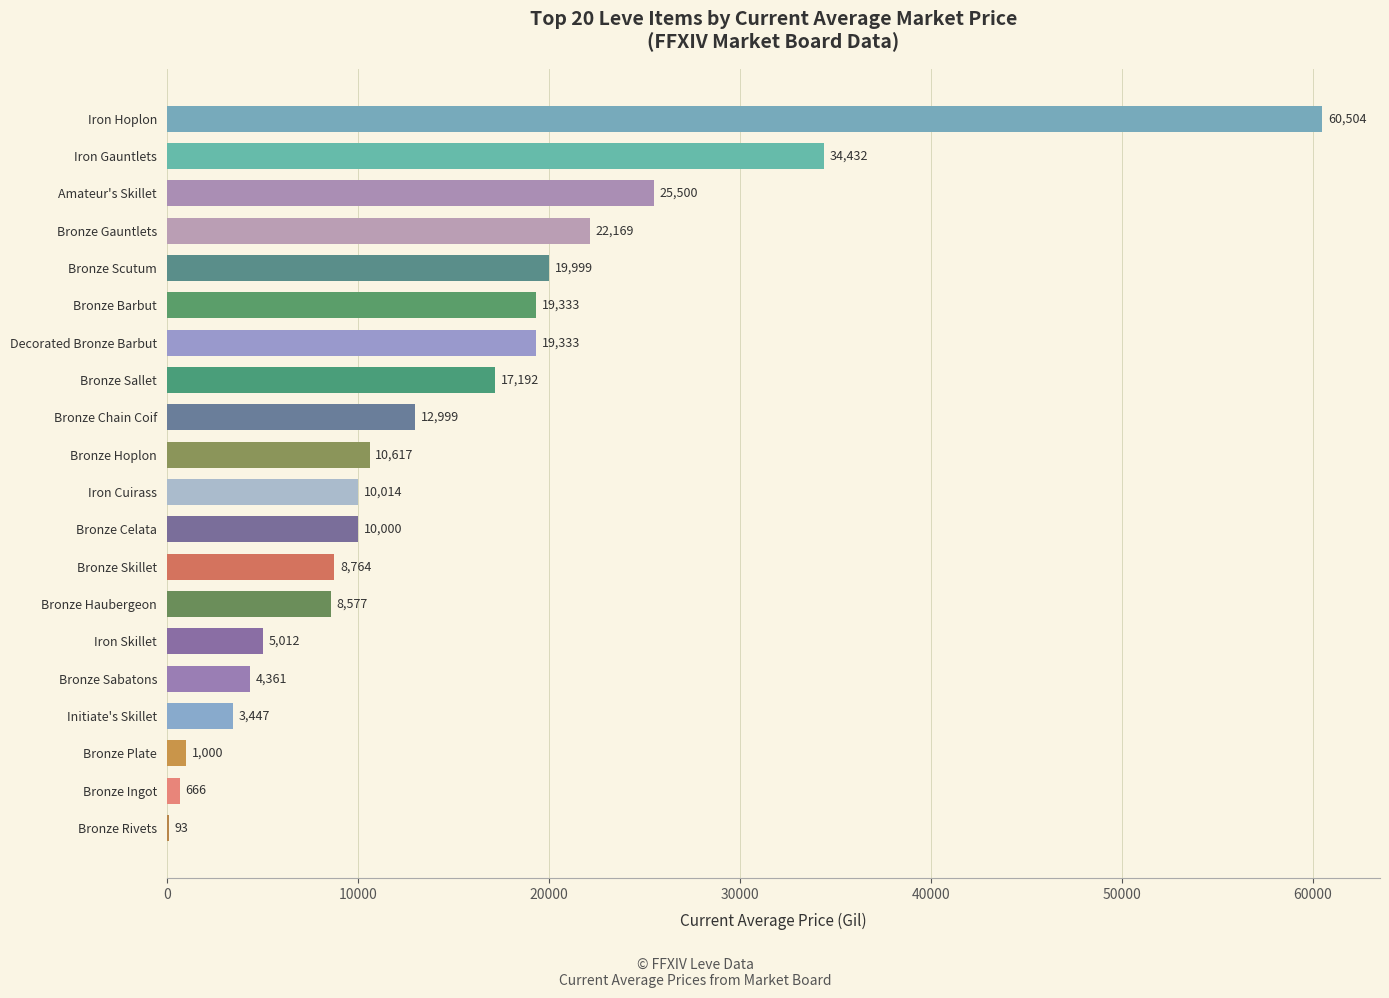

What is the sum of all values?

294011.7